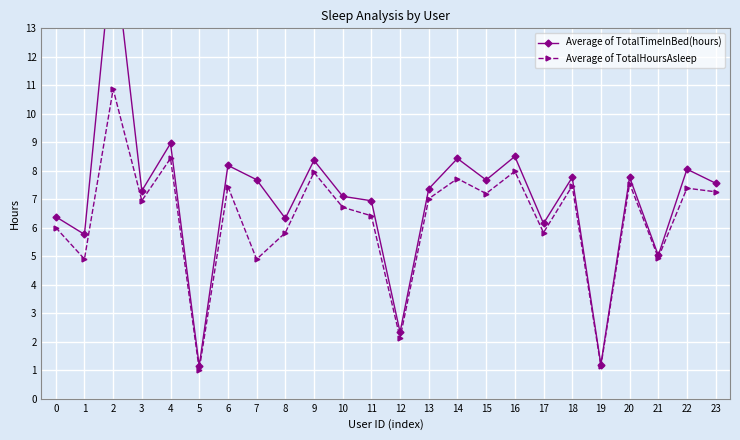

The Average of TotalHoursAsleep series shows 1.1 at 19. True or false?

True